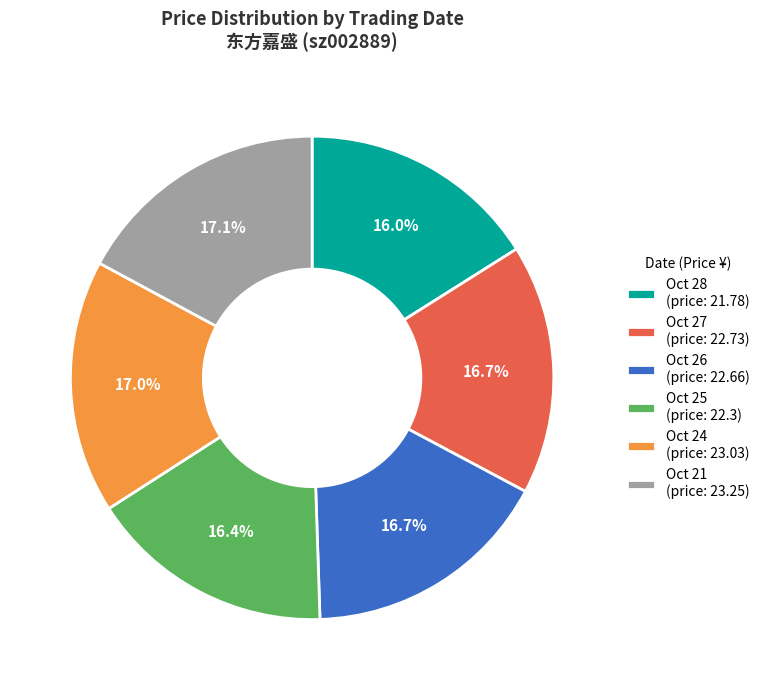

How many segments does this pie chart have?

6